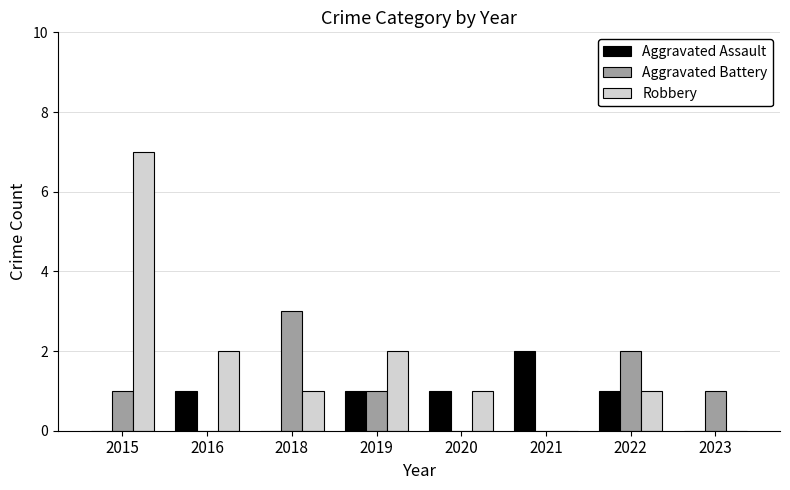

Reading left to right, transcribe all the data shown in this chart.

Aggravated Assault: 2015=0	2016=1	2018=0	2019=1	2020=1	2021=2	2022=1	2023=0
Aggravated Battery: 2015=1	2016=0	2018=3	2019=1	2020=0	2021=0	2022=2	2023=1
Robbery: 2015=7	2016=2	2018=1	2019=2	2020=1	2021=0	2022=1	2023=0